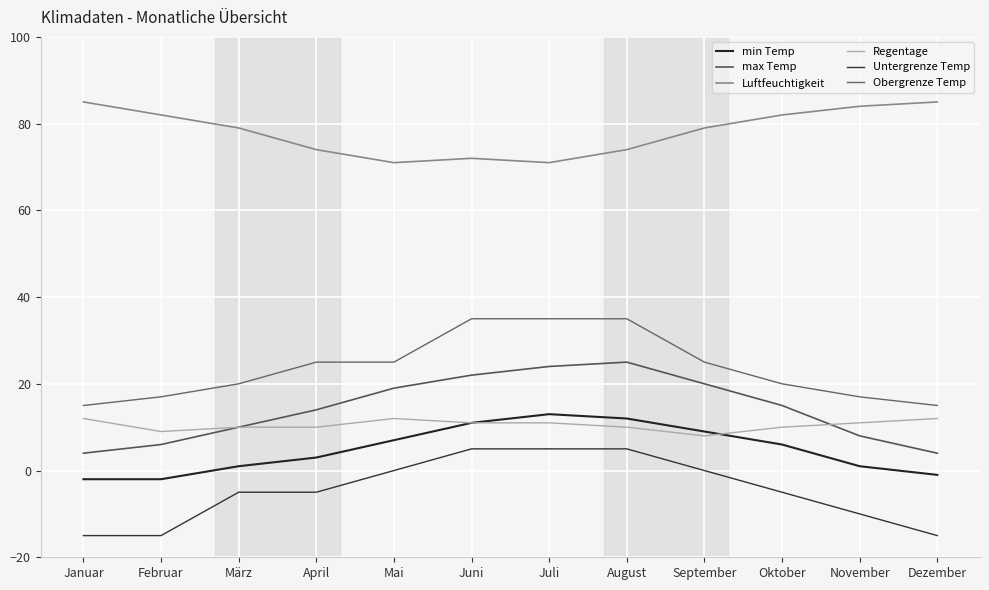

At which label is Untergrenze Temp closest to -5?

März